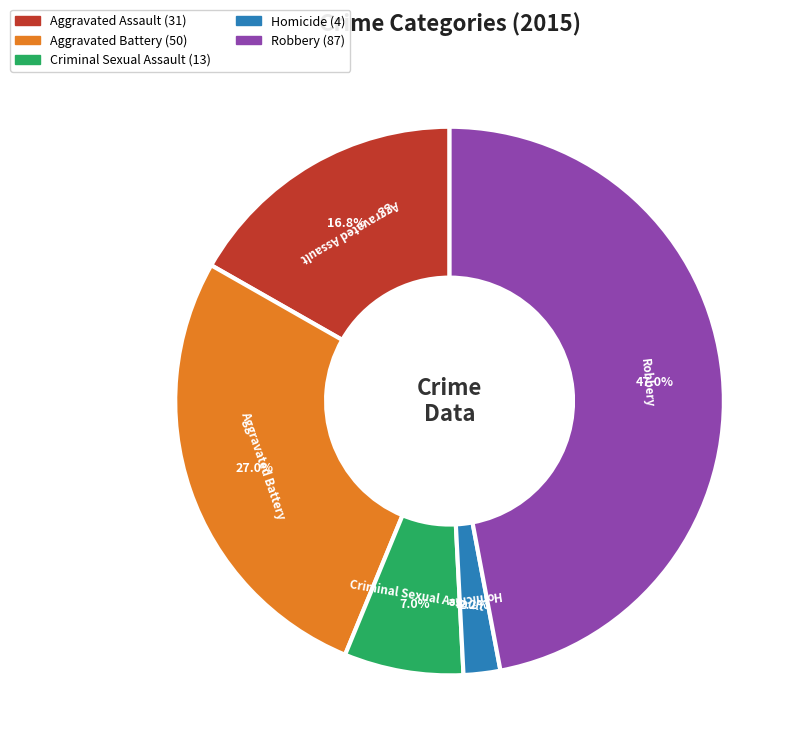

What percentage is the Aggravated Battery slice, to the nearest percent?

27%